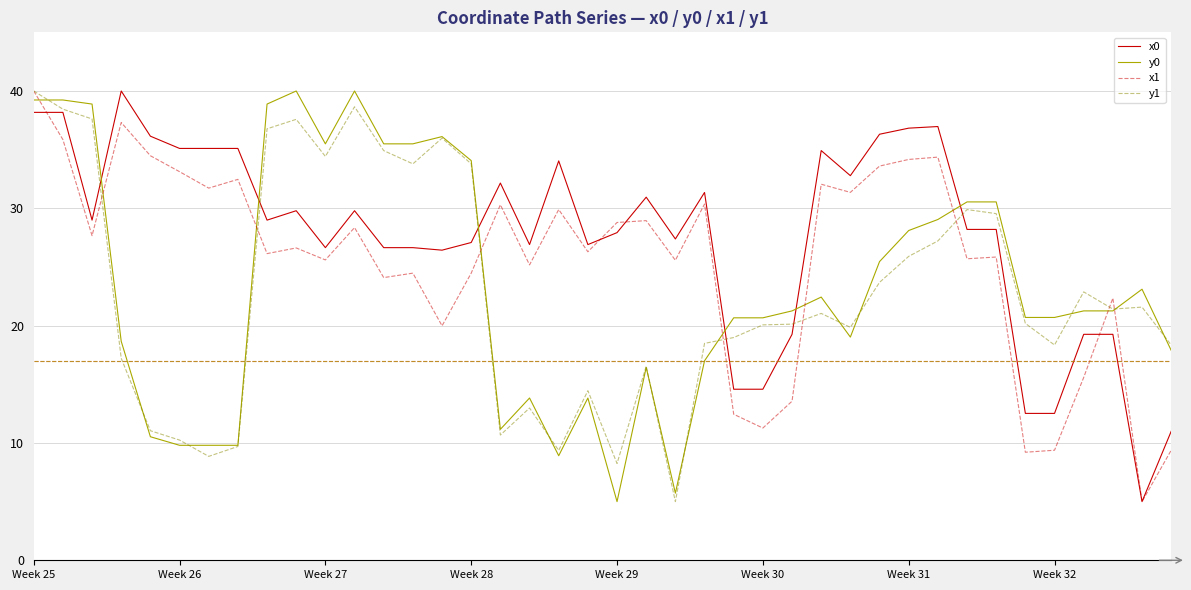

What is the smallest value displayed?

5.0